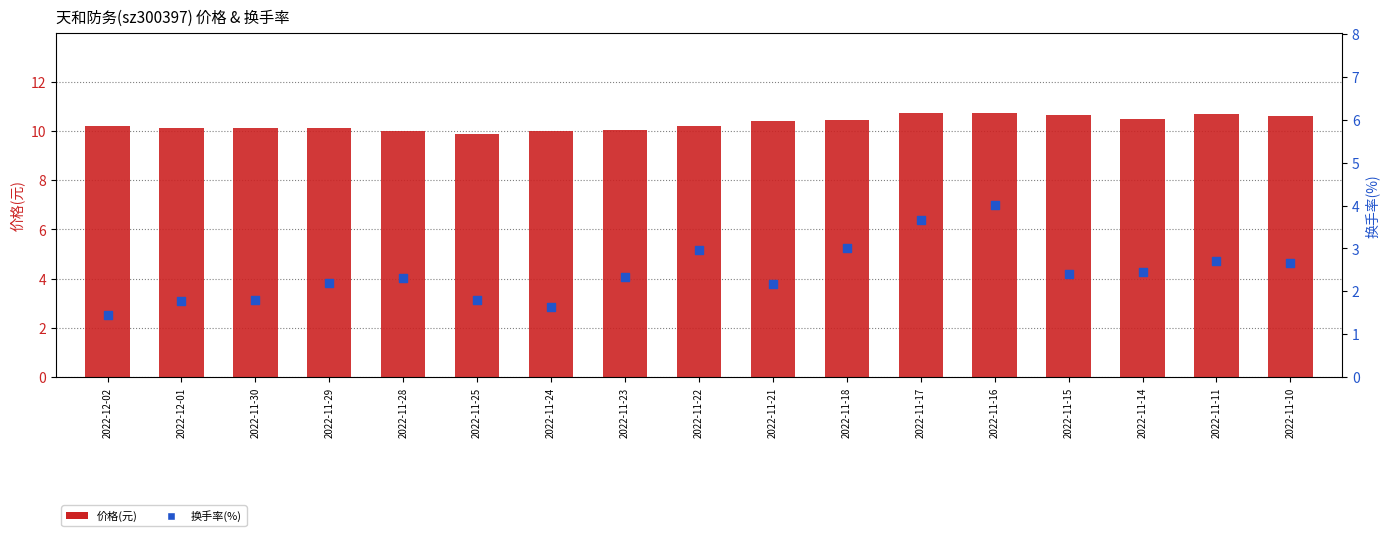

At which category is the sum across all series the highest?

2022-11-16